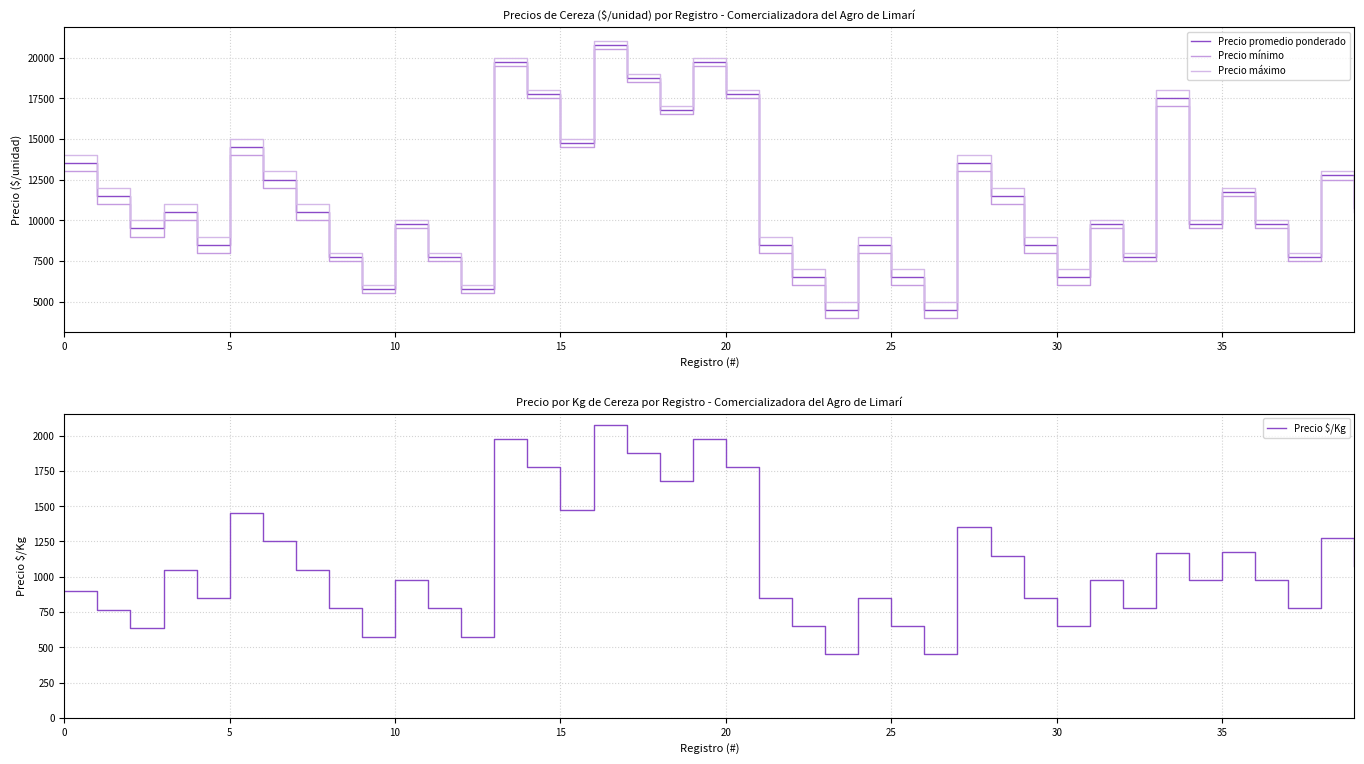

What are all the series names shown in the legend?

Precio promedio ponderado, Precio mínimo, Precio máximo, Precio $/Kg